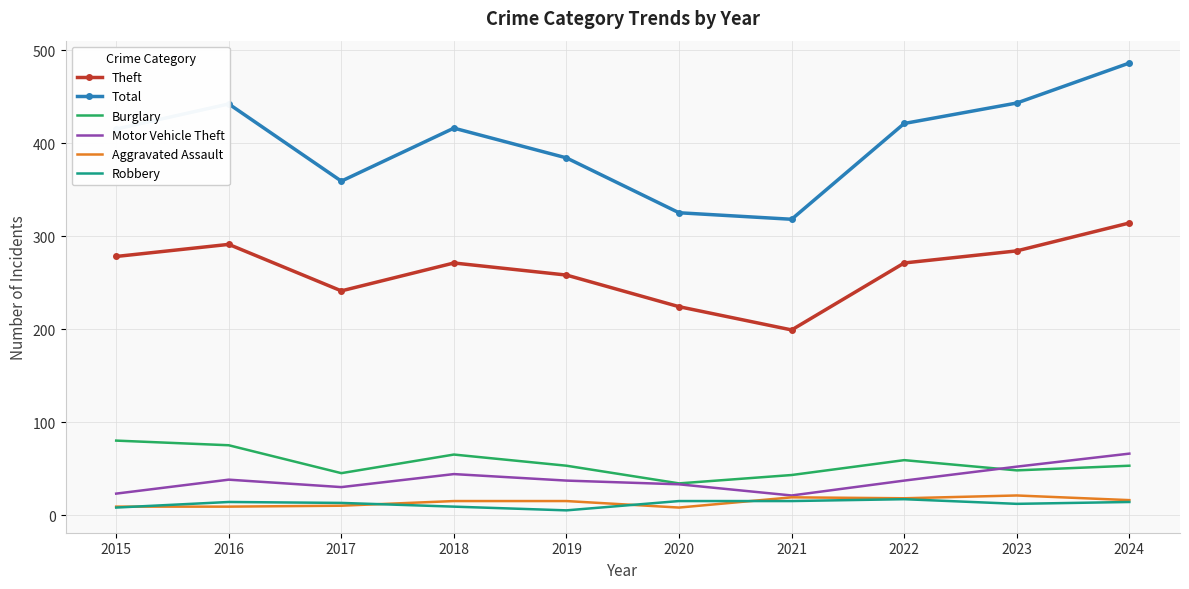

What is the sum of the Theft values at 2023 and 2016?

575